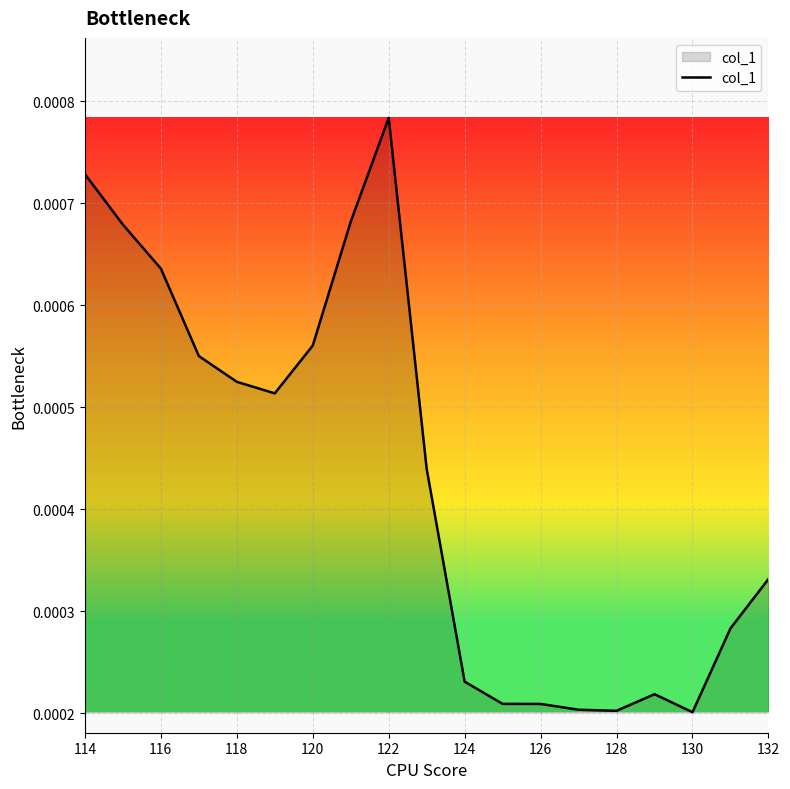

Does the chart have visible grid lines?

Yes